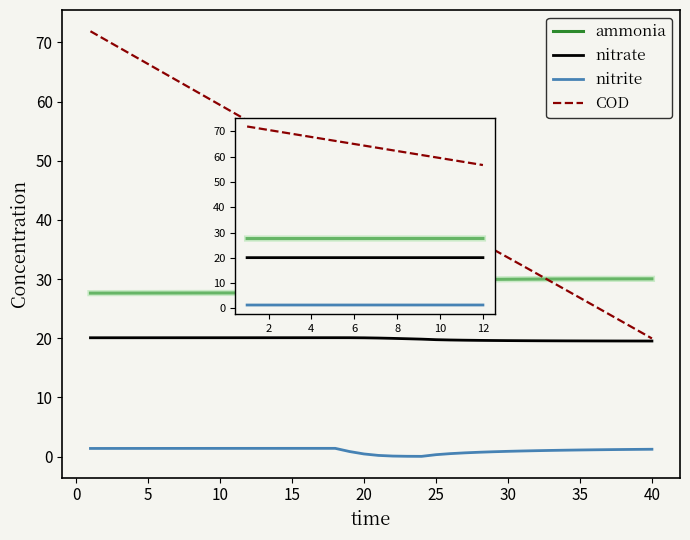

List the series in order of their peak value, lowest first.

nitrite, nitrate, ammonia, COD